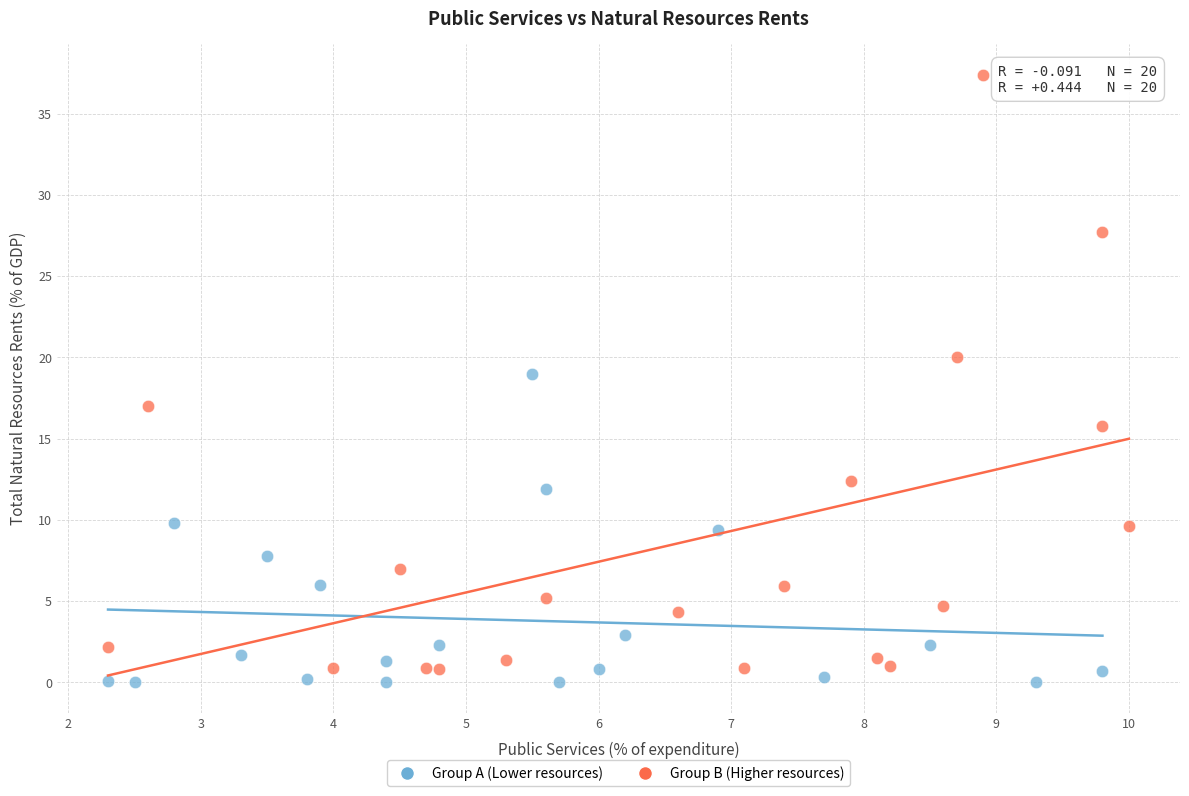

Which series has the largest Y range (max minus min)?

Group B (Higher resources)